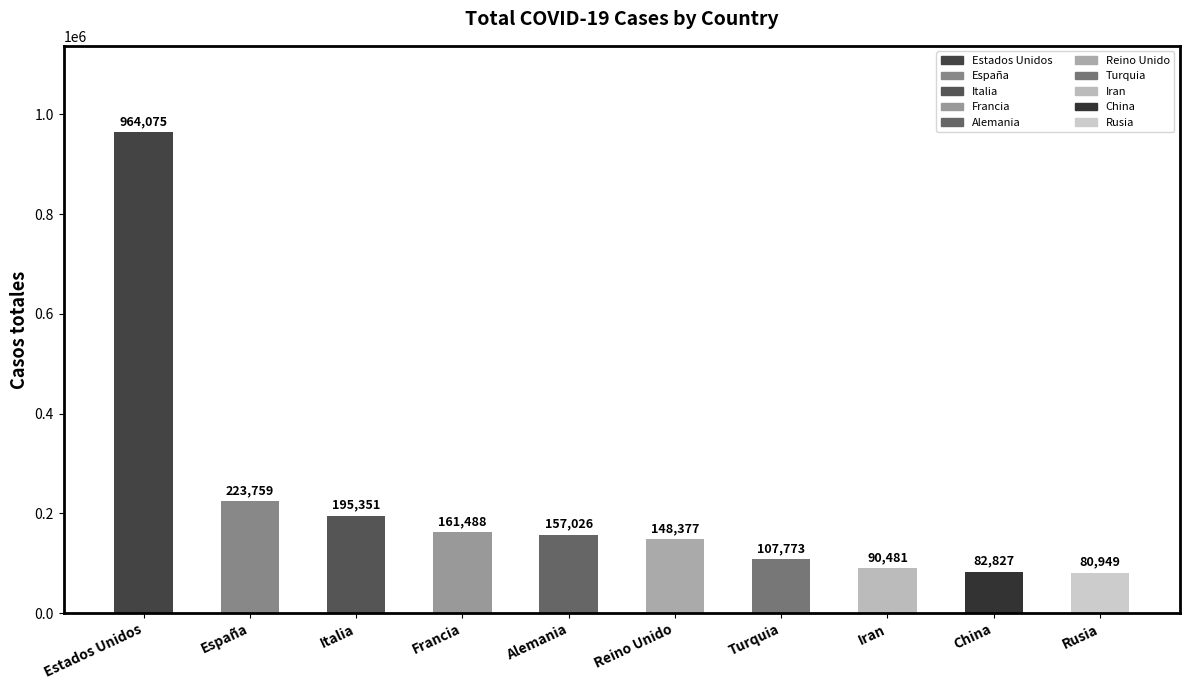

Is it true that the value at Rusia is 80949?

True